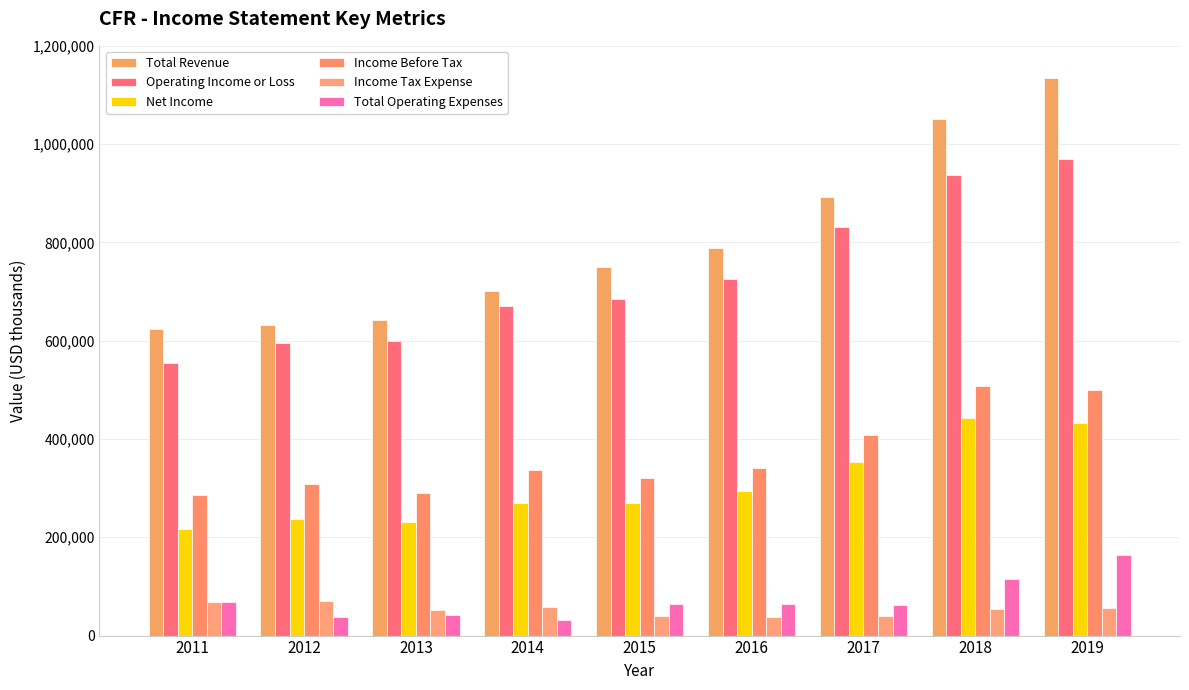

True or false: Total Revenue has a value of 623000 at 2011.

True